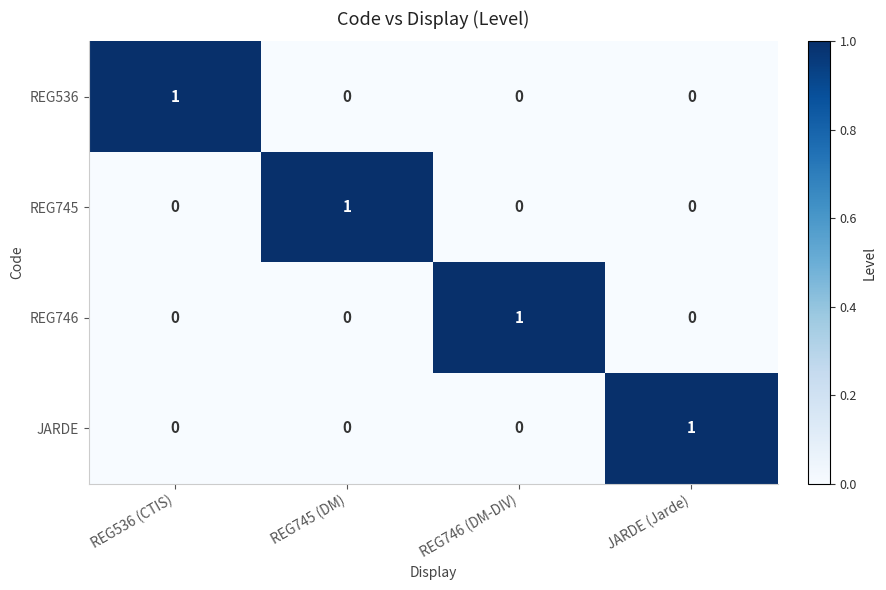

At how many categories does at least one series exceed 0?

4